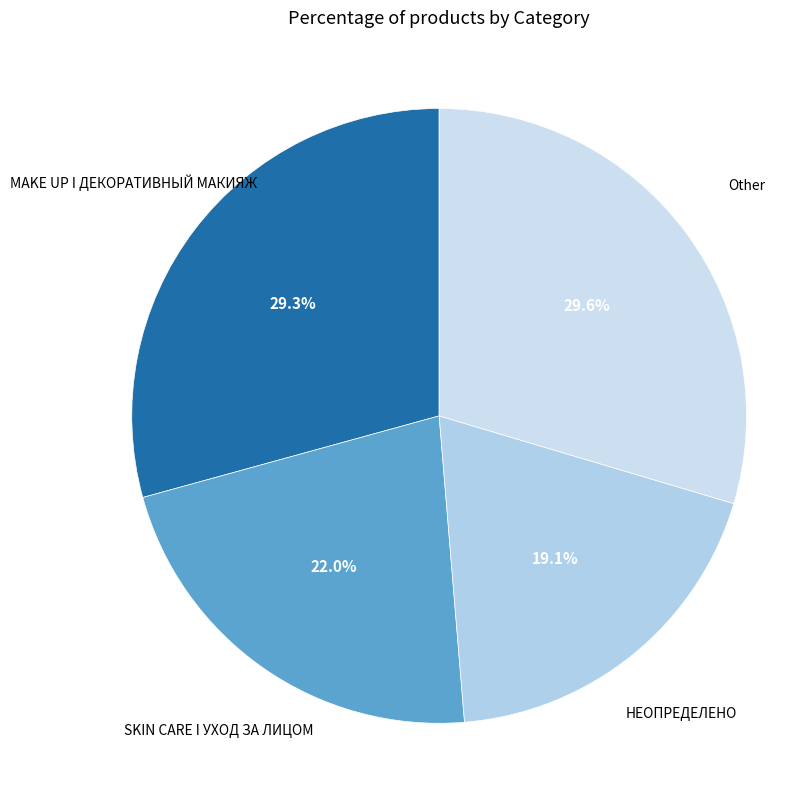

To the nearest percent, what portion does НЕОПРЕДЕЛЕНО represent?

19%